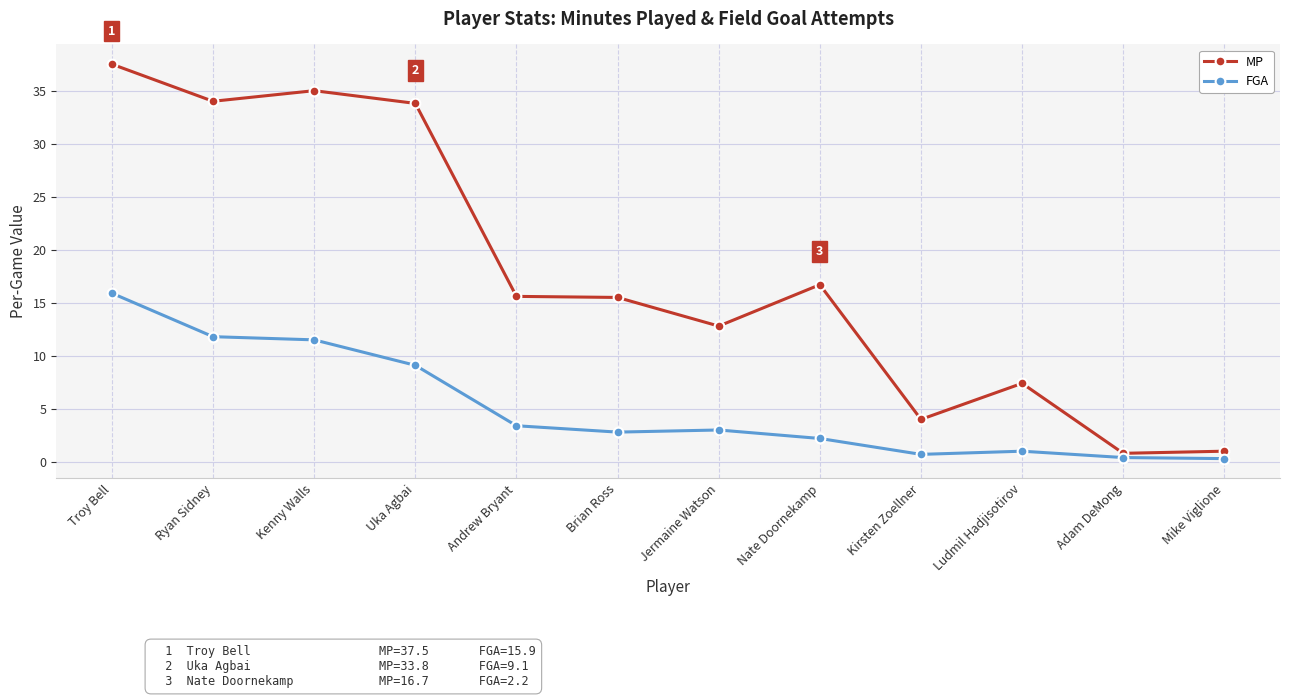

What is the total value across all series at Kenny Walls?

46.5